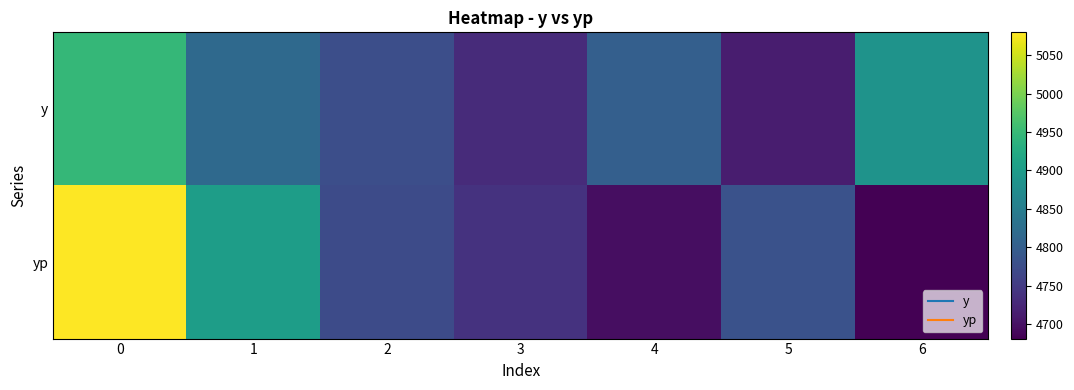

At how many categories does at least one series exceed 4893?

2